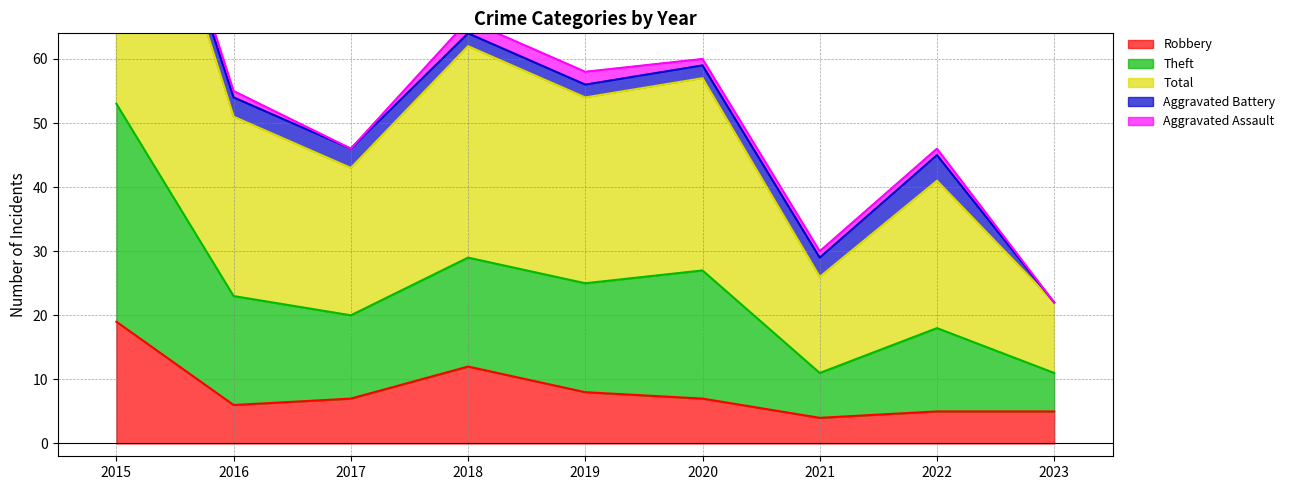

In Robbery, how many points are higher than both neighbors (excluding endpoints)?

1